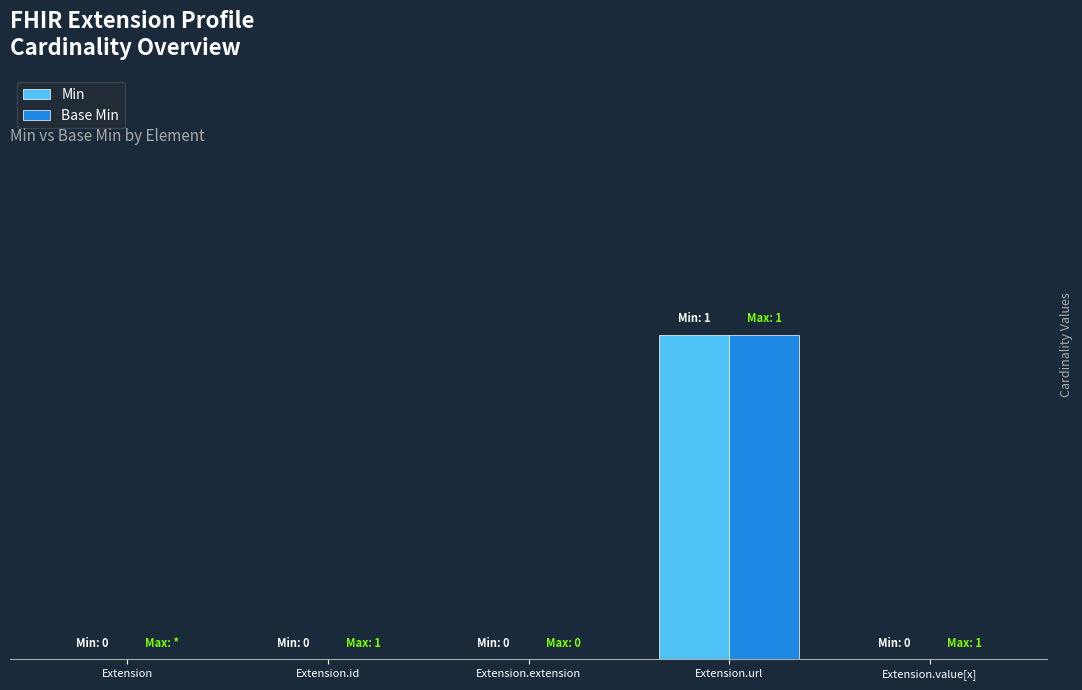

Rank the series by their maximum value, from highest to lowest.

Min, Base Min